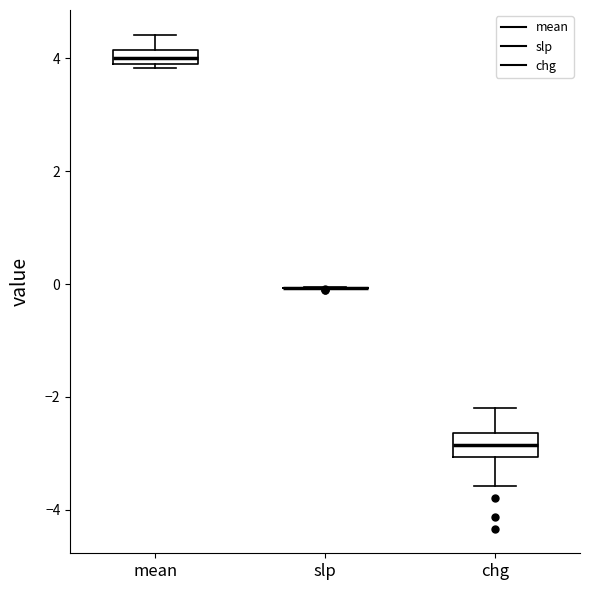

Where is the lower edge of the box for chg on the y-axis? The values are not printed on the chart, so give them approximately, as read against the axis.

-3.0